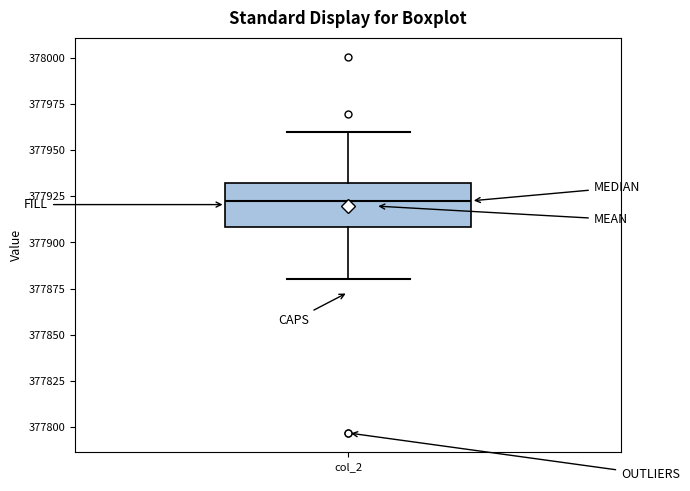

Where does the median line of the box for col_2 sit on the y-axis? The values are not printed on the chart, so give them approximately, as read against the axis.

377925